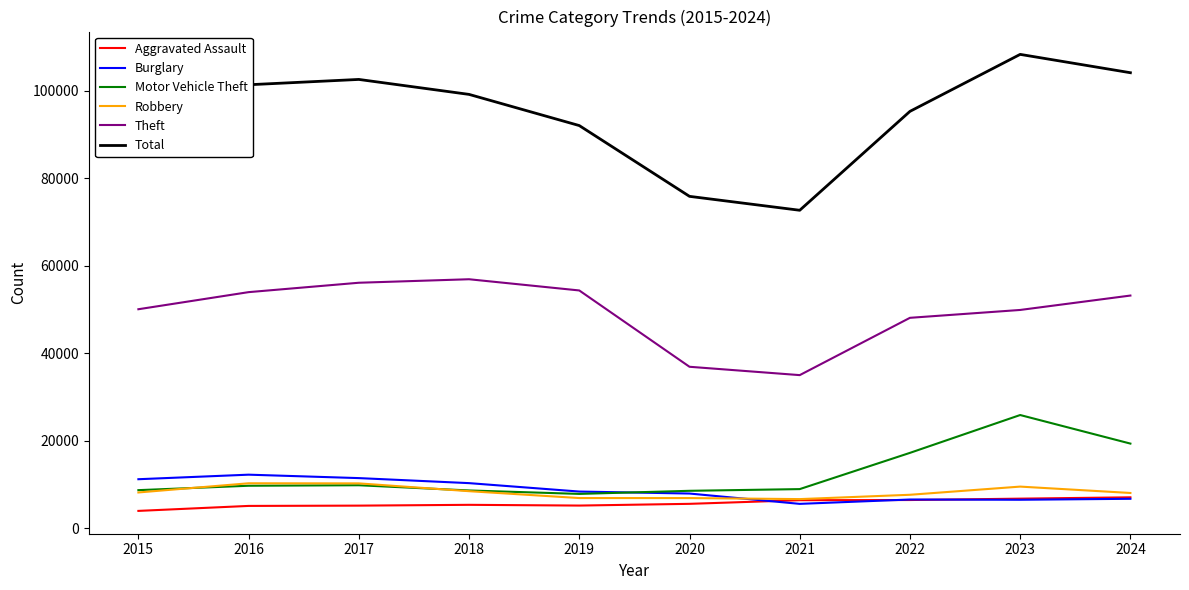

How many interior local peaks does the Total series have?

2